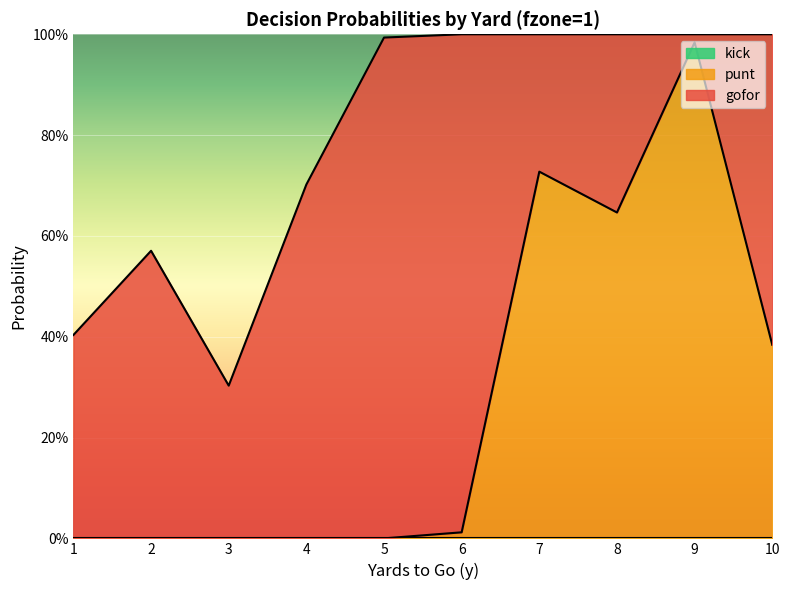

Which category has the lowest value across all series?

1